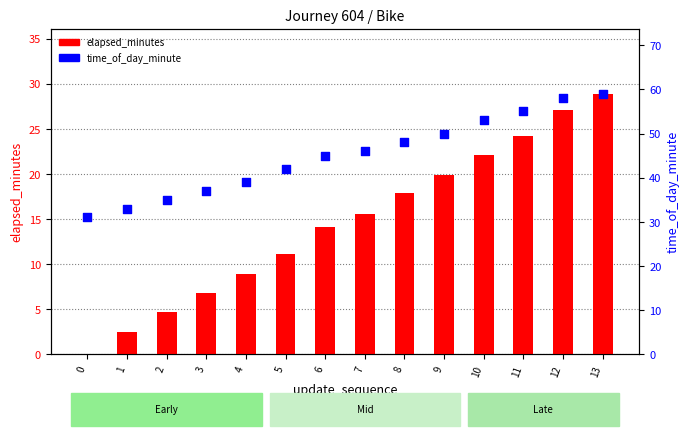

What are all the series names shown in the legend?

elapsed_minutes, time_of_day_minute